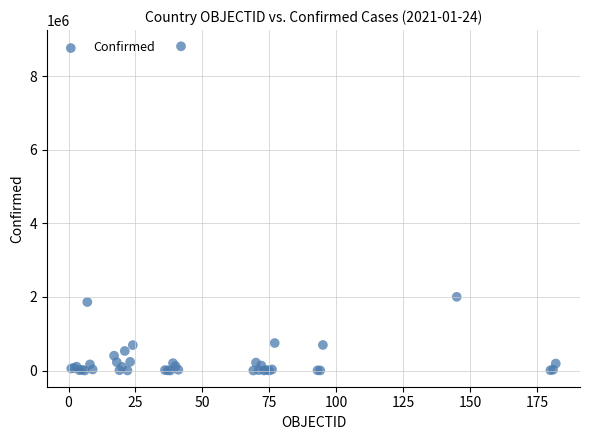

What Y value in the scatter plot is closest to 4408214?

2002969